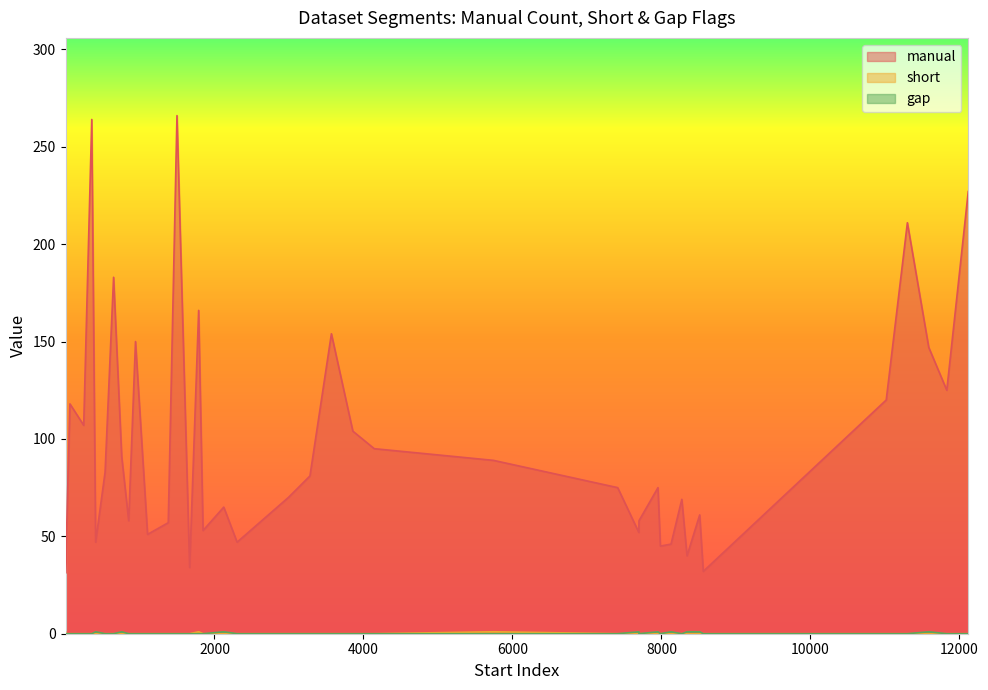

True or false: short and gap intersect in this chart.

False